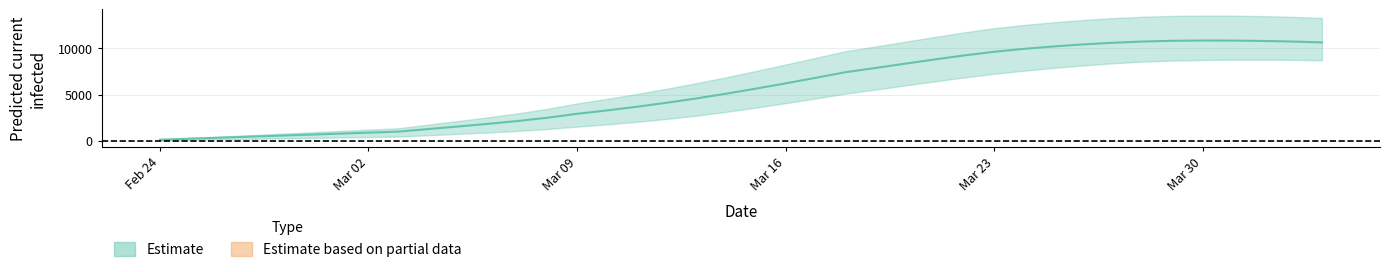

Is it true that current_infected_mean equals 2133 at 12?

True